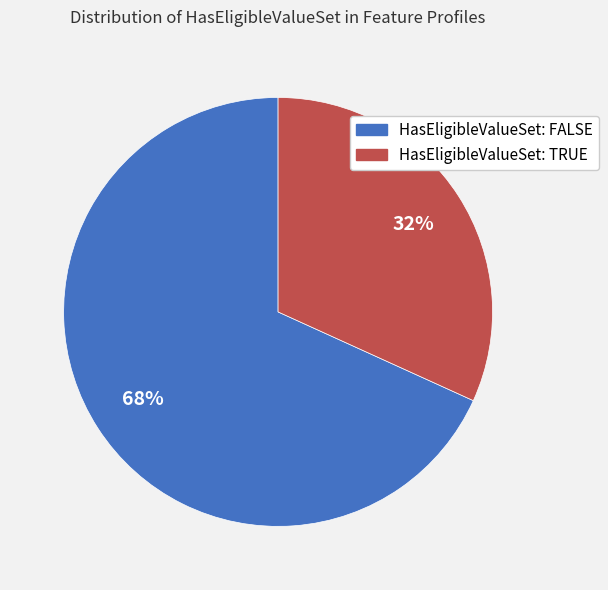

To the nearest percent, what portion does HasEligibleValueSet: FALSE represent?

68%